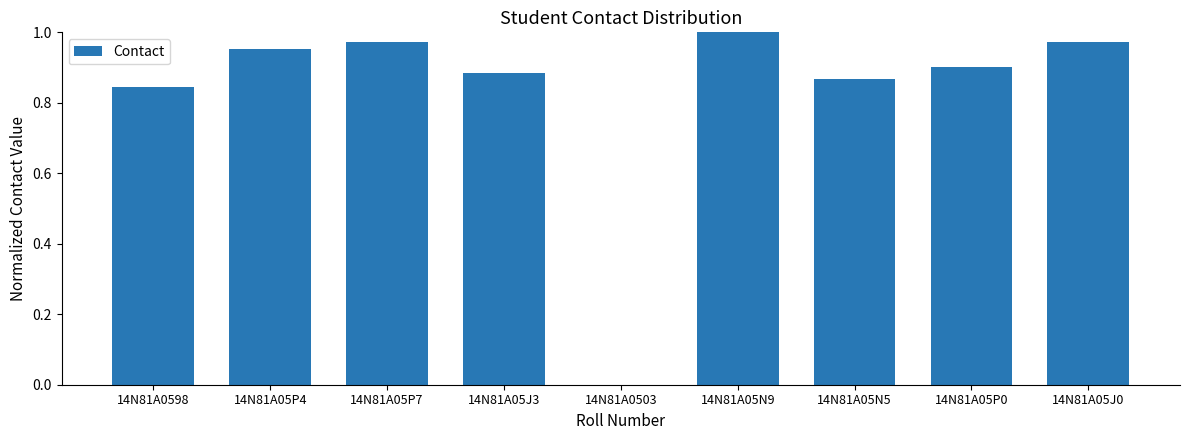

Which category has the highest value across all series?

14N81A05N9